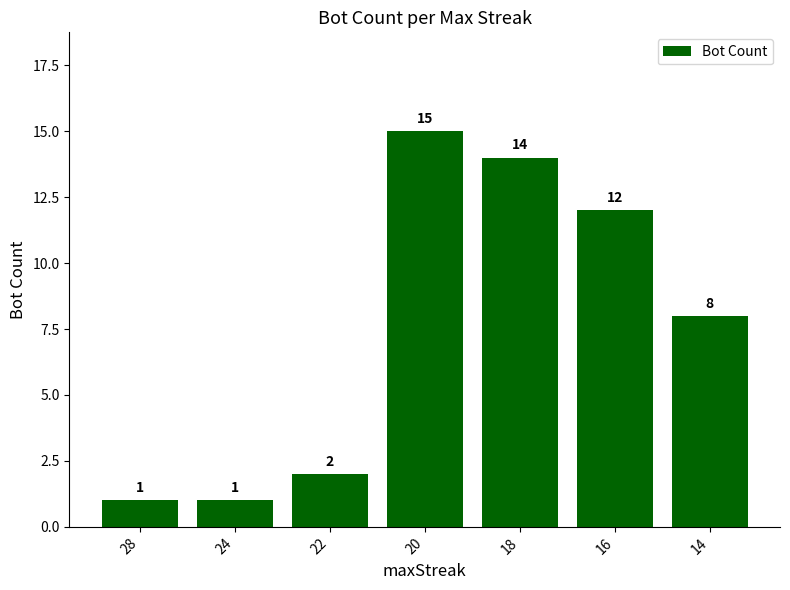

What is the greatest value displayed?

15